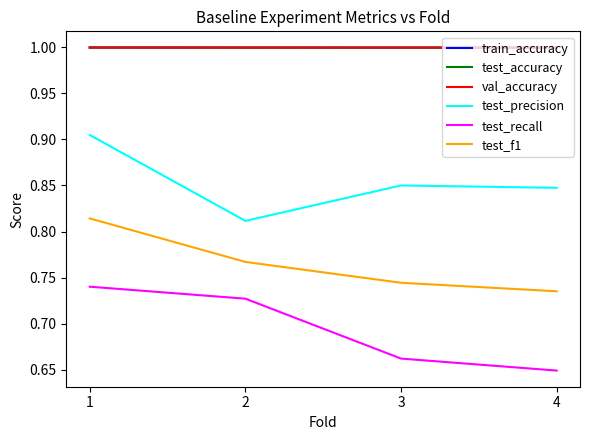

Between 2 and 4, which series saw the biggest shift?

test_recall